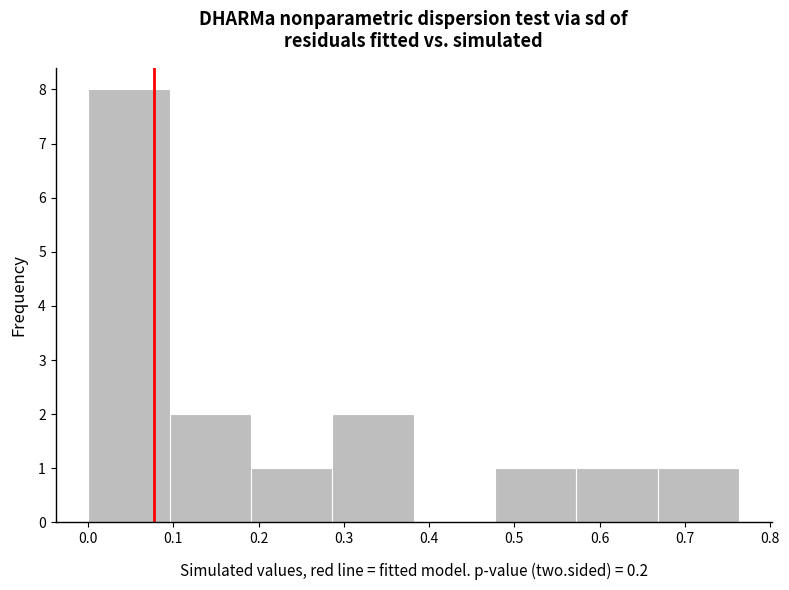

Reading left to right, list every bar in this chart as the range it spans on the x-axis followed by its height. Neither the bar edges nor the heights are printed on the chart, so give them approximately, as read against the axes.

0.00 to 0.10: 8
0.10 to 0.19: 2
0.19 to 0.29: 1
0.29 to 0.38: 2
0.38 to 0.48: 0
0.48 to 0.57: 1
0.57 to 0.67: 1
0.67 to 0.76: 1